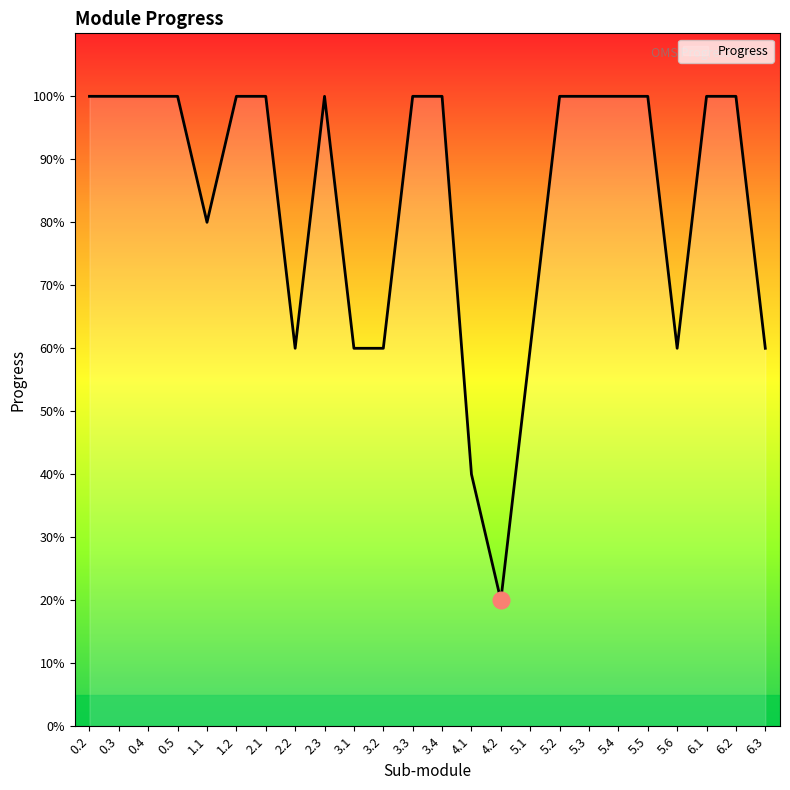

Where is the first local maximum?

2.3